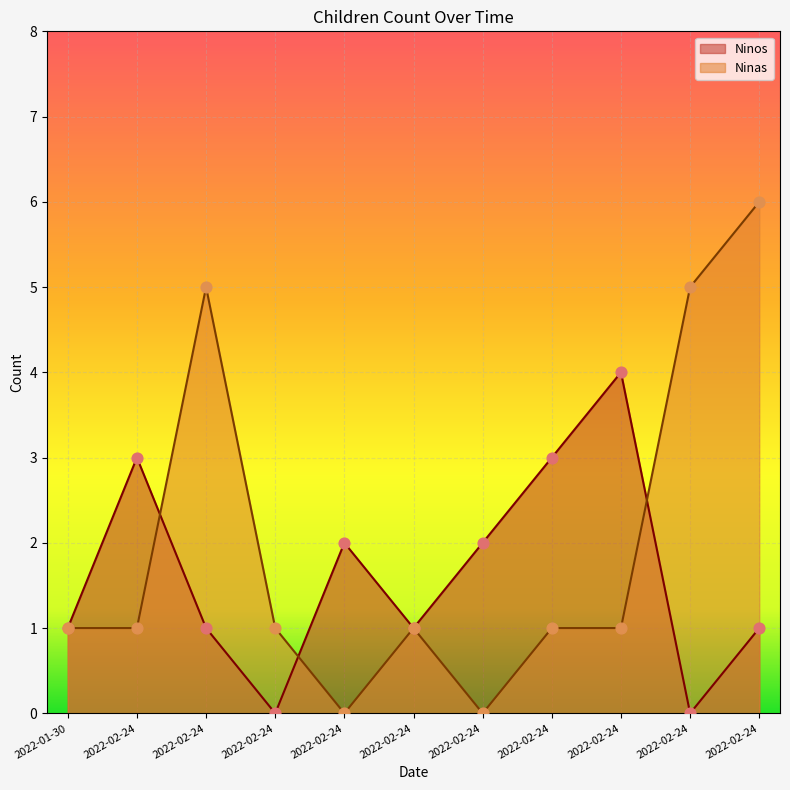

At how many categories does at least one series exceed 1?

8